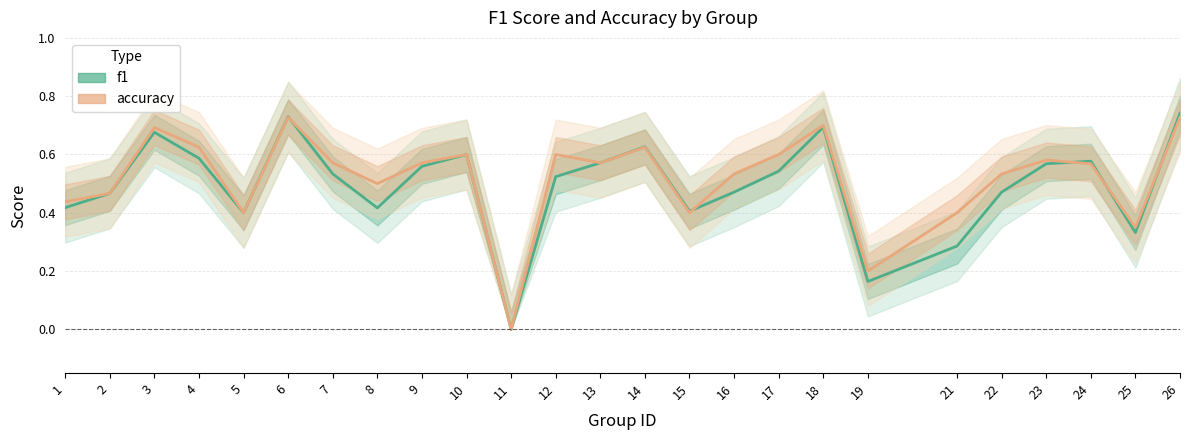

What is the sum of all accuracy values?

13.0